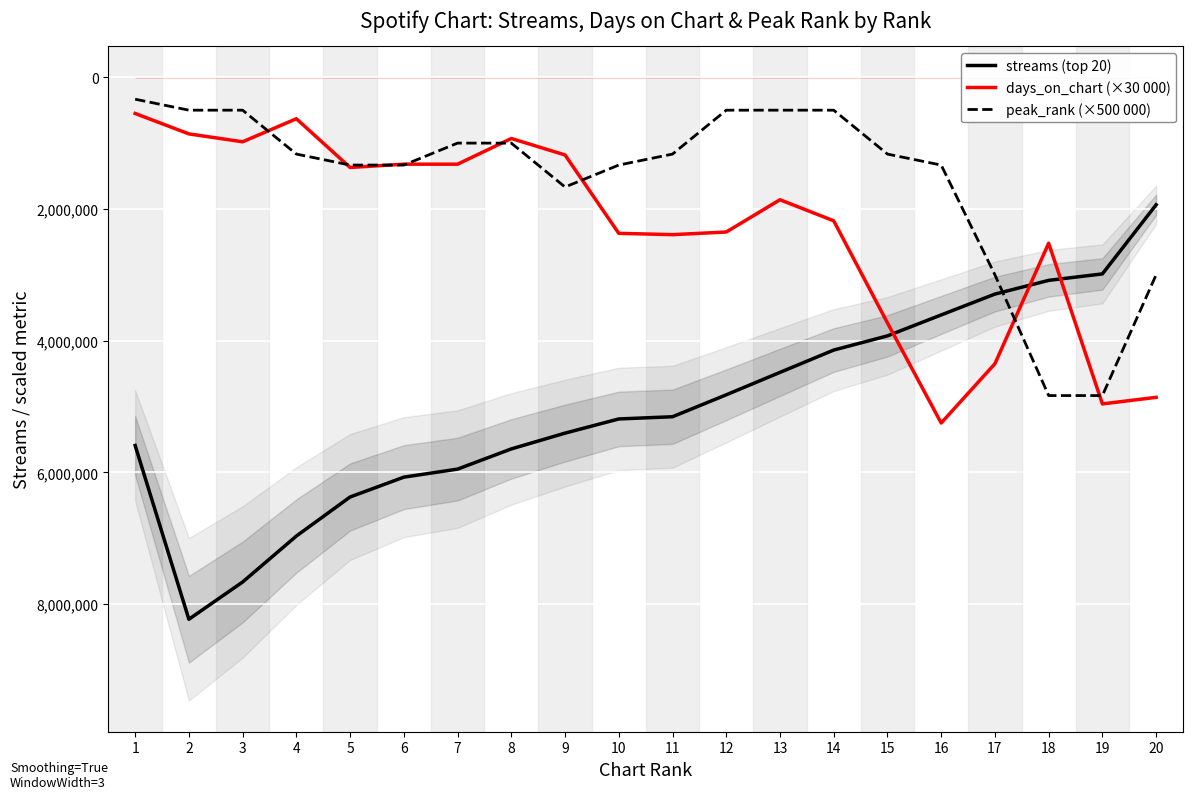

Reading left to right, extract all data points from this chart.

streams (top 20): 1=5591622.0	2=8229866.7	3=7664405.0	4=6966441.0	5=6373440.7	6=6072179.0	7=5950188.7	8=5643505.0	9=5403675.0	10=5188395.0	11=5154908.3	12=4821868.7	13=4481260.7	14=4142415.3	15=3927020.7	16=3609003.3	17=3292423.0	18=3084146.7	19=2985866.7	20=1936218.3
days_on_chart (×30 000): 1=550000.0	2=860000.0	3=980000.0	4=630000.0	5=1370000.0	6=1320000.0	7=1320000.0	8=930000.0	9=1180000.0	10=2370000.0	11=2390000.0	12=2350000.0	13=1860000.0	14=2180000.0	15=3730000.0	16=5250000.0	17=4350000.0	18=2520000.0	19=4960000.0	20=4860000.0
peak_rank (×500 000): 1=333333.3	2=500000.0	3=500000.0	4=1166666.7	5=1333333.3	6=1333333.3	7=1000000.0	8=1000000.0	9=1666666.7	10=1333333.3	11=1166666.7	12=500000.0	13=500000.0	14=500000.0	15=1166666.7	16=1333333.3	17=3000000.0	18=4833333.3	19=4833333.3	20=3000000.0